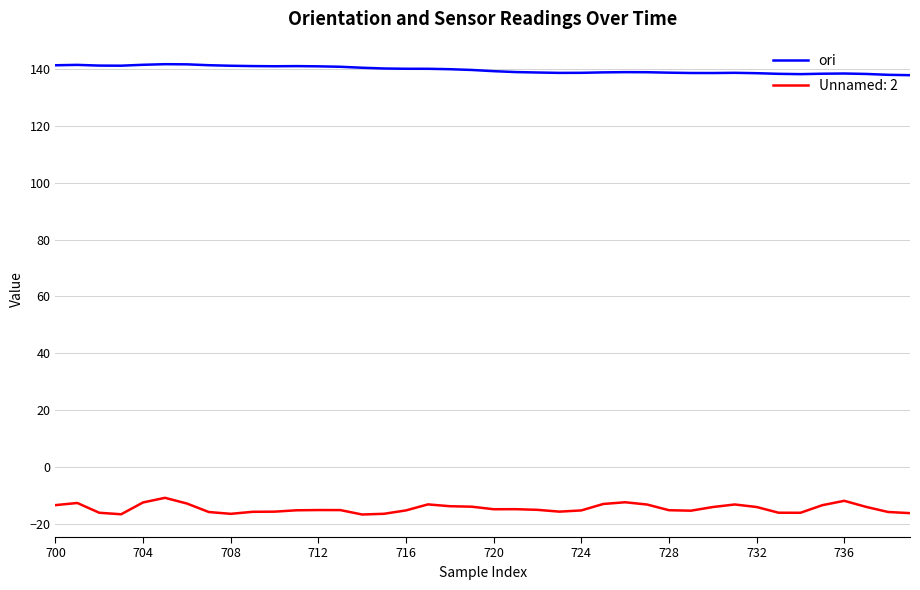

What is the difference between the maximum and minimum values in the Unnamed: 2 series?

5.9